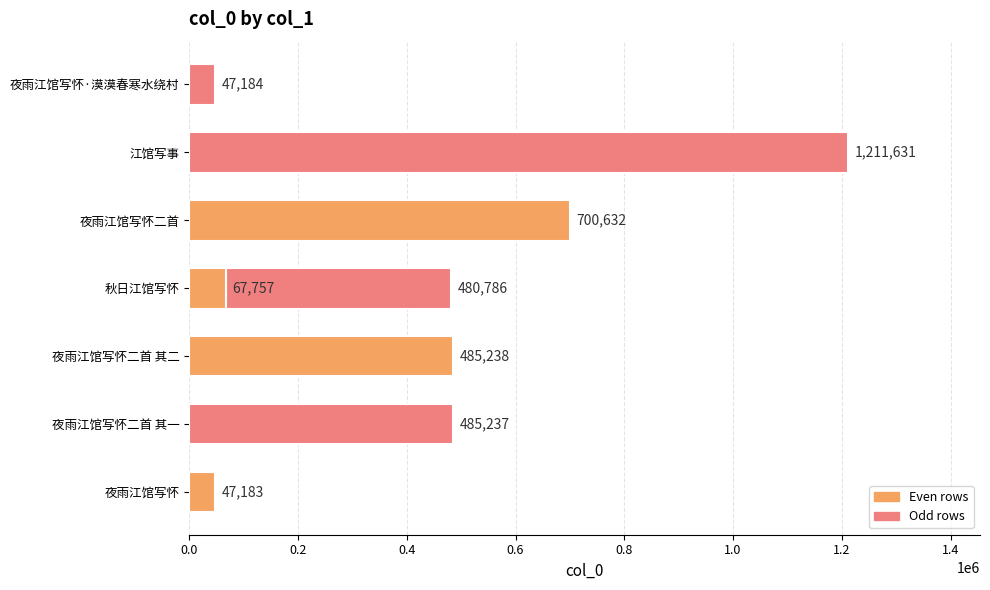

Does the chart contain any negative values?

No